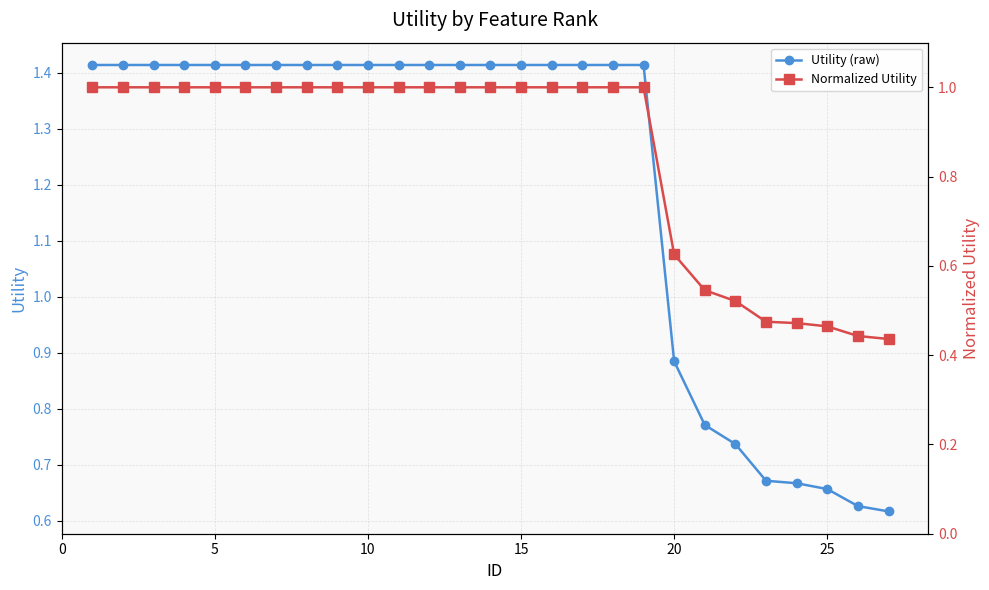

Where is Utility (raw) nearest to the value 1?

20